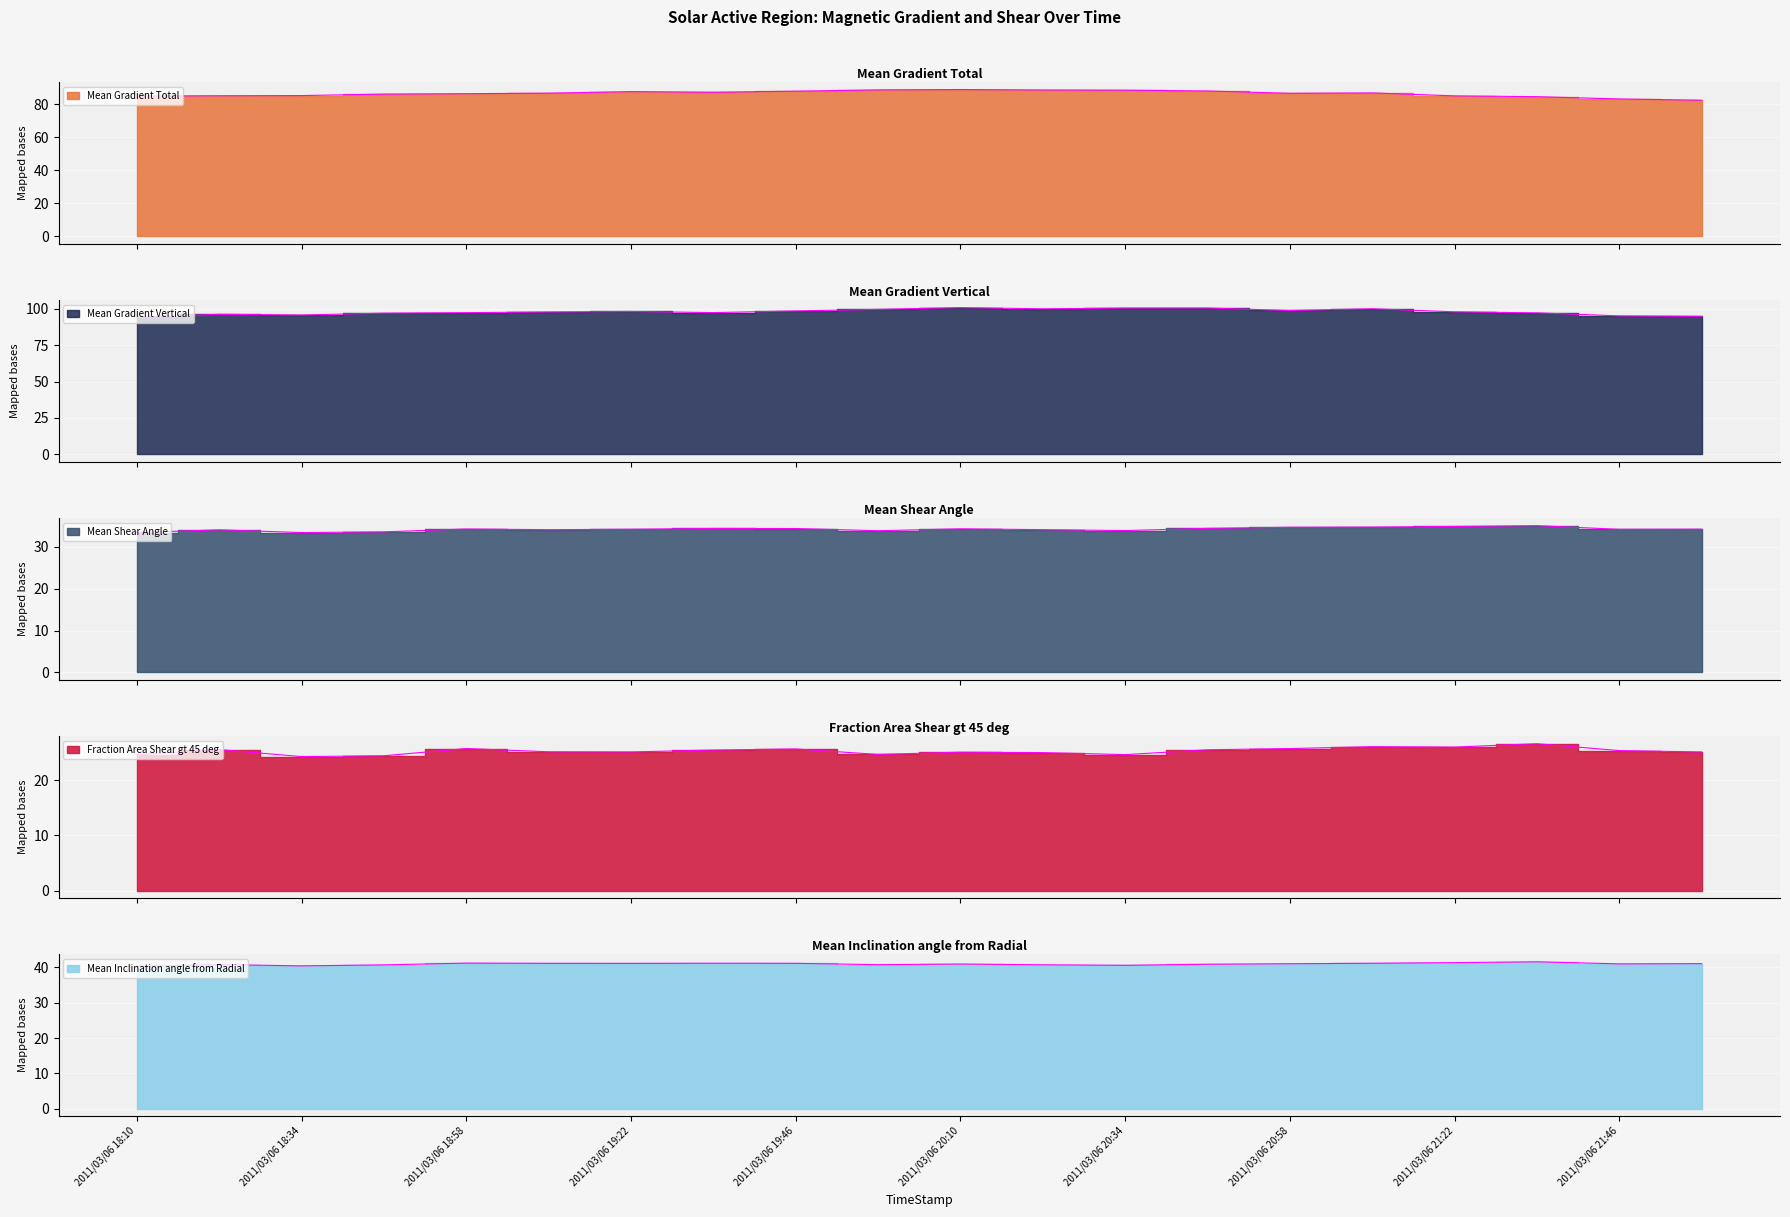

Between 2011/03/06 20:46 and 2011/03/06 19:46, which is larger?

2011/03/06 20:46